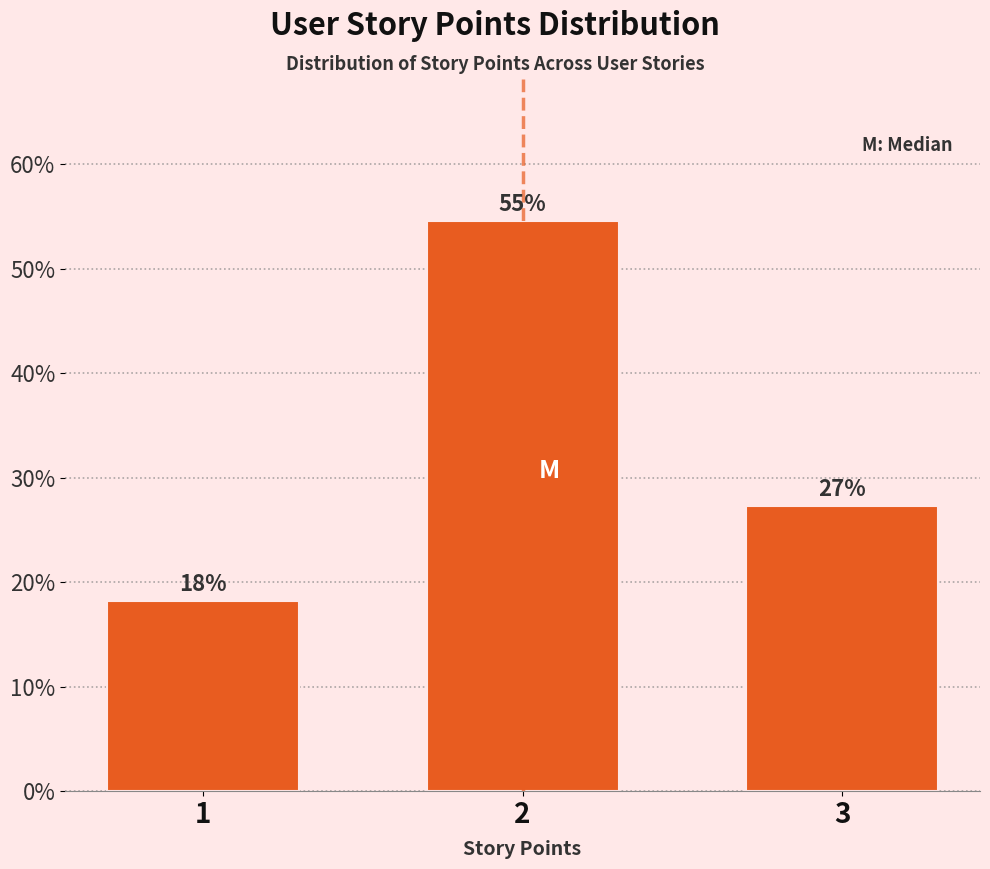

Are the bars horizontal?

No